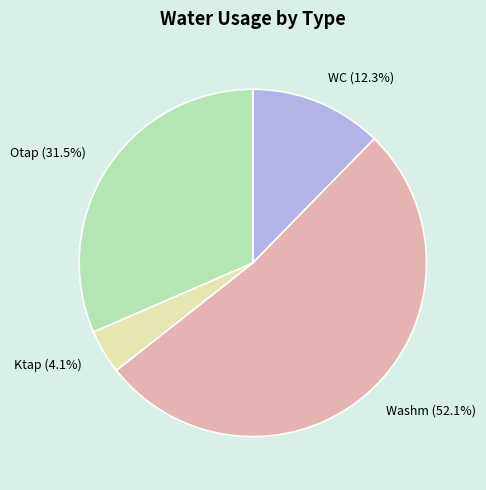

Which category has the biggest portion of the pie?

Washm